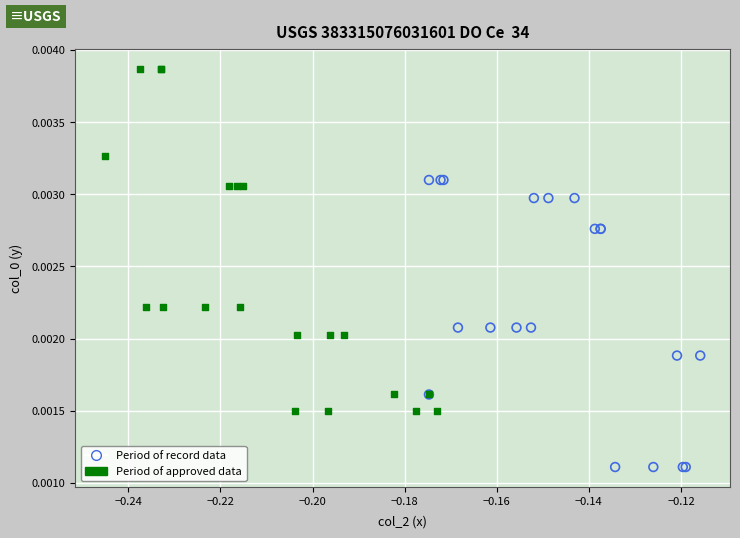

Which series has the largest Y range (max minus min)?

Period of approved data